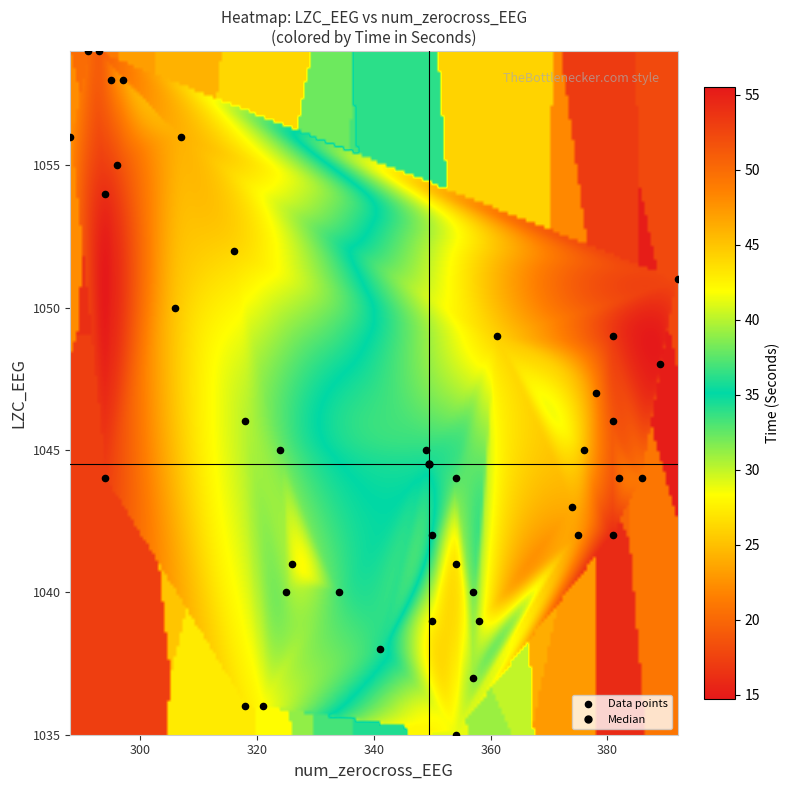

What is the range of Y values (max minus min)?

24